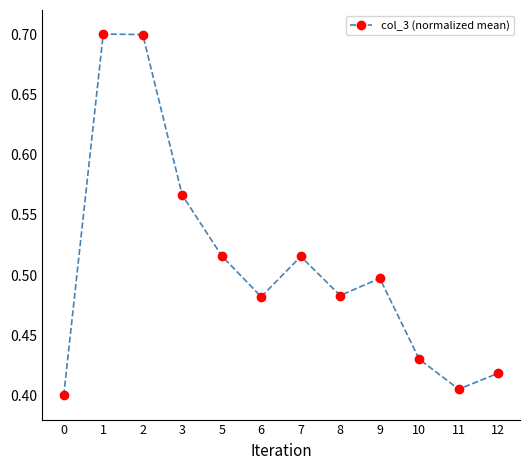

How many points are lower than both their immediate neighbors (excluding endpoints)?

3